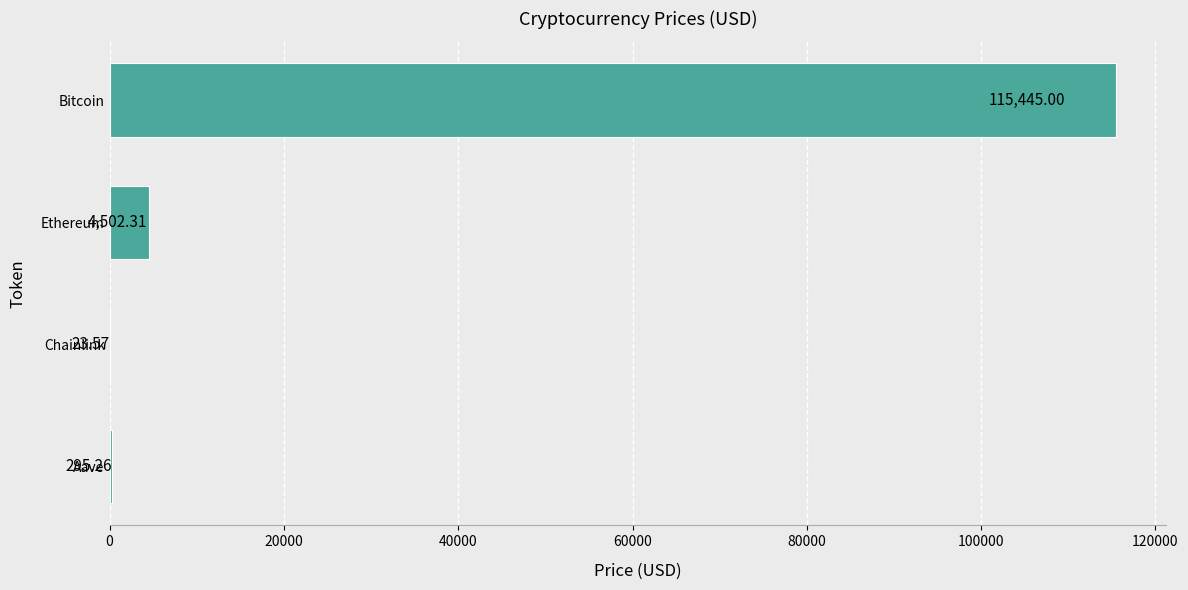

What is the sum of all values?

120266.1